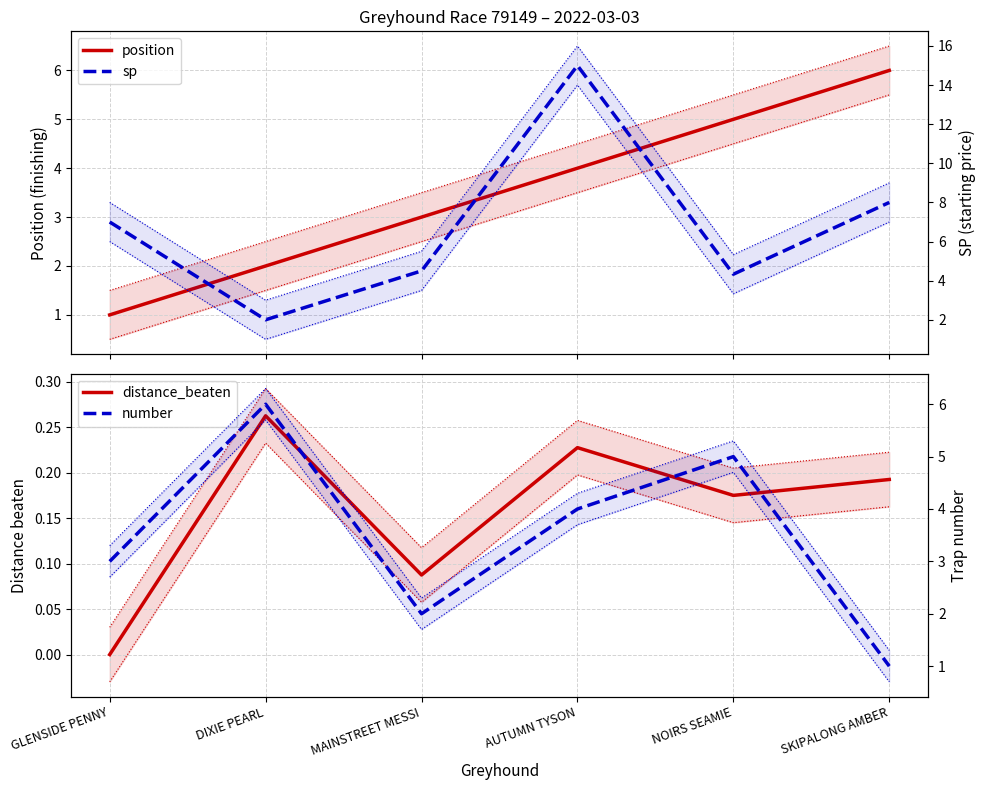

How many intersections are there between number and sp?

4